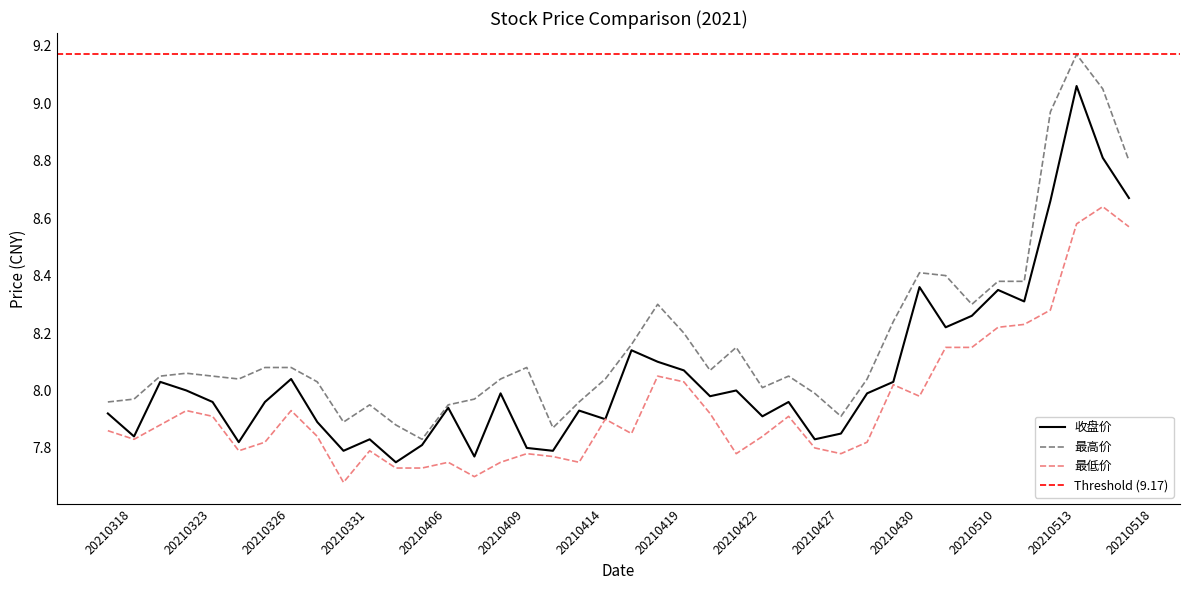

What is the value of the 最低价 point at the 30th from the left?

7.8